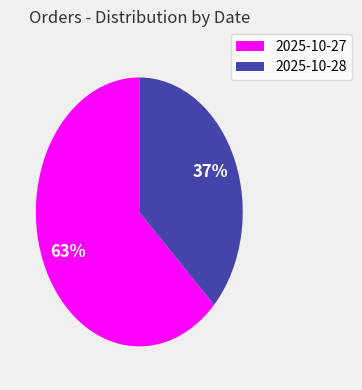

The 2025-10-27 slice represents 63% of the pie. True or false?

True